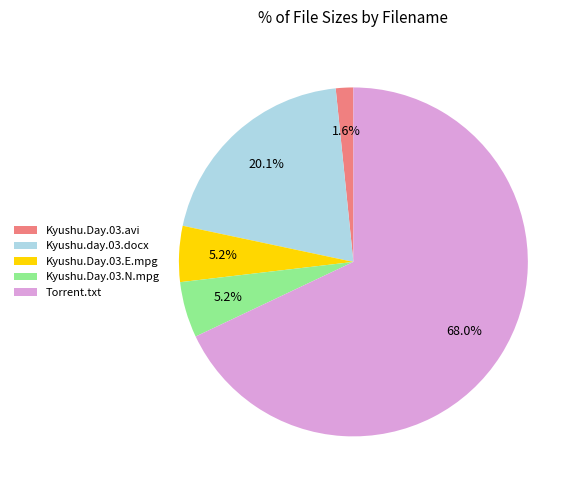

Which category has the biggest portion of the pie?

Torrent.txt